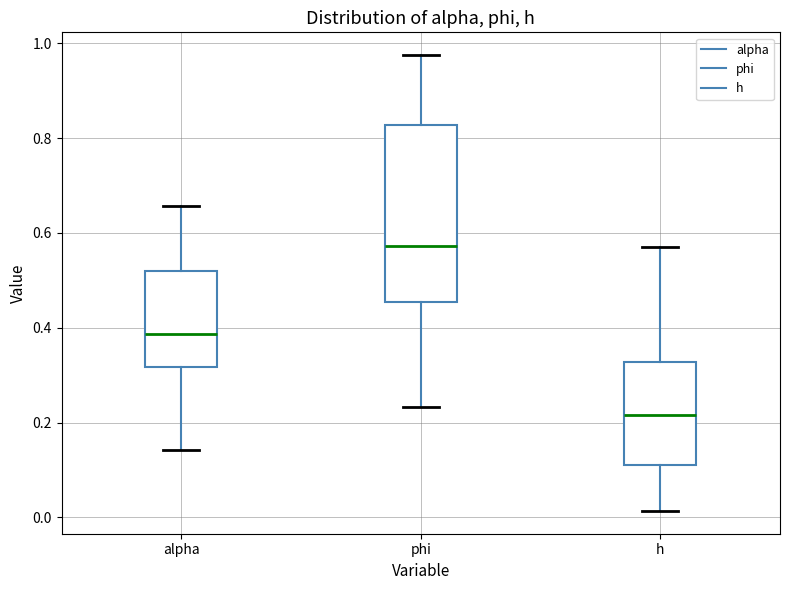

Comparing the boxes themselves (not the whiskers), which one is the tallest?

phi